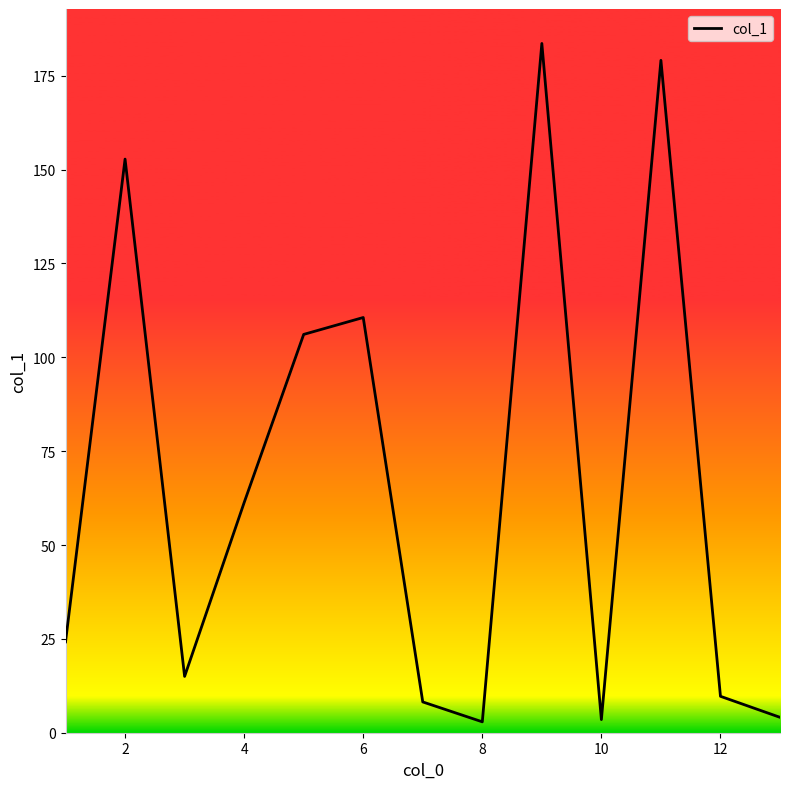

True or false: there are more than 2 points higher than both neighbors.

True